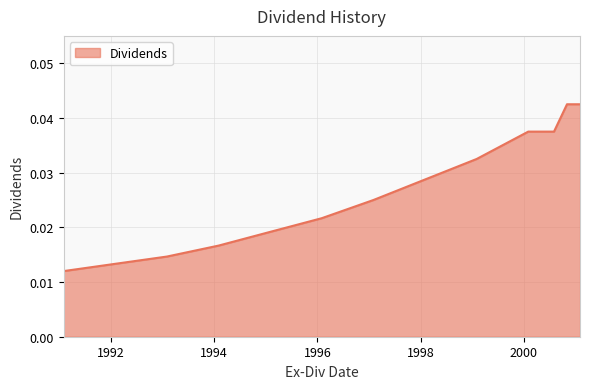

Does the chart have visible grid lines?

Yes